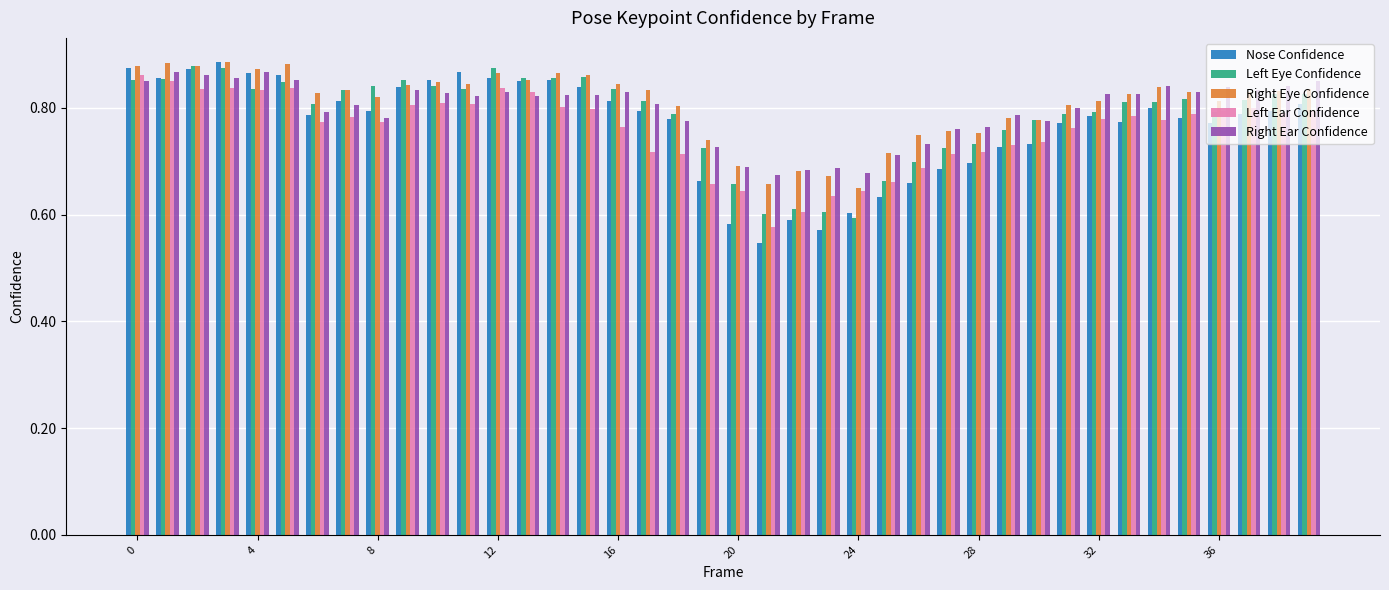

Which series has the largest range (max minus min)?

Nose Confidence